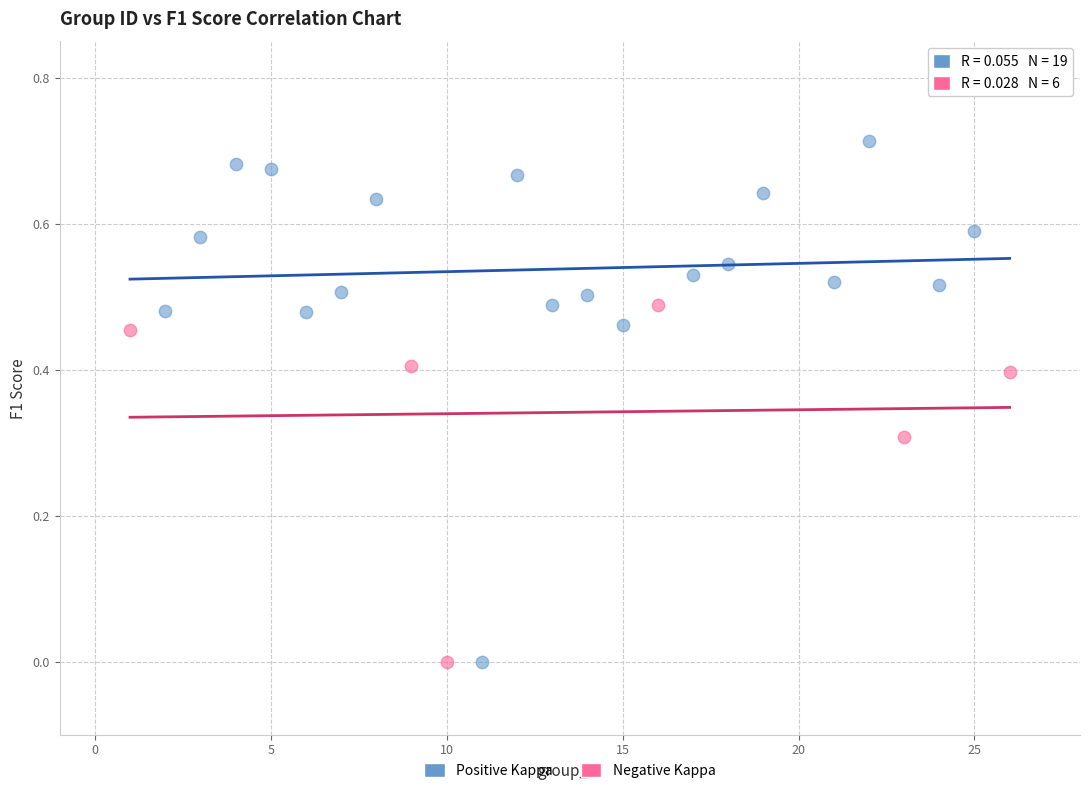

Which series reaches the maximum Y coordinate?

Positive Kappa